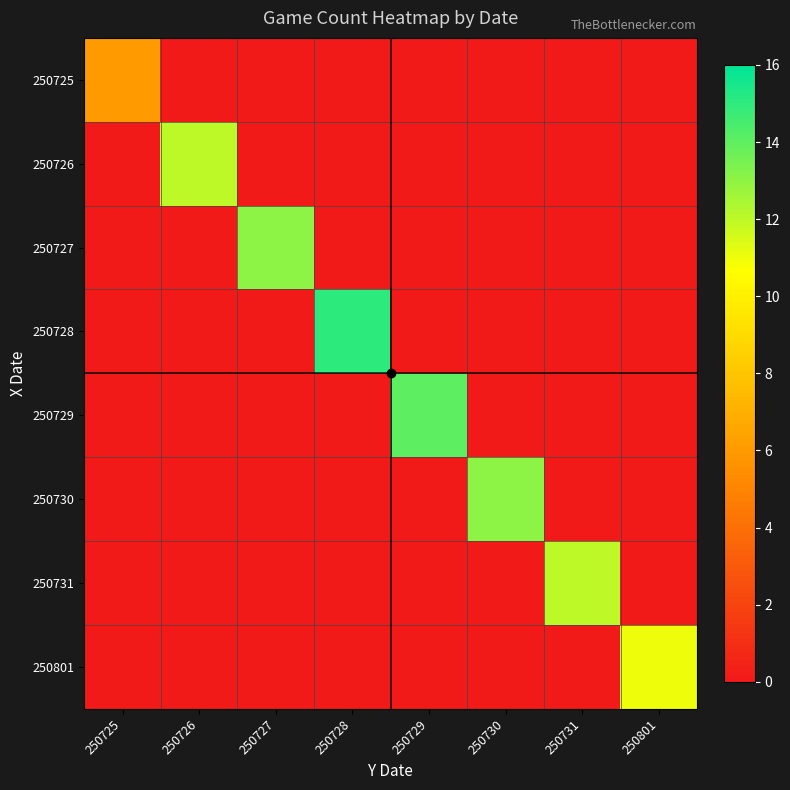

What is the total value across all series at 250725?

6